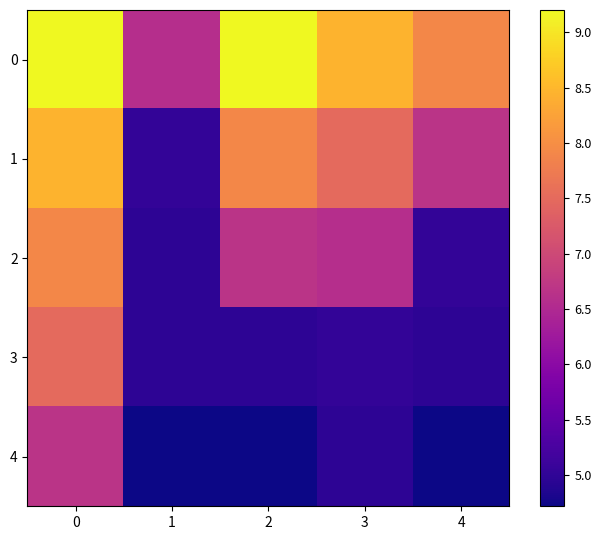

What is the difference between the highest and lowest values at 3?

3.5